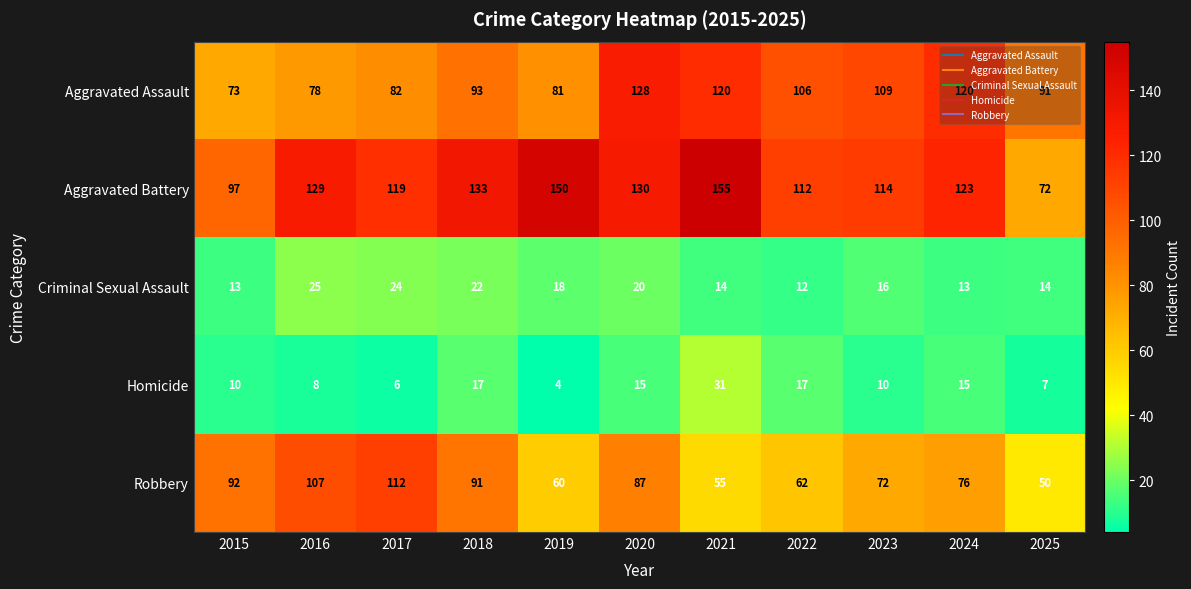

At how many categories does at least one series exceed 44?

11